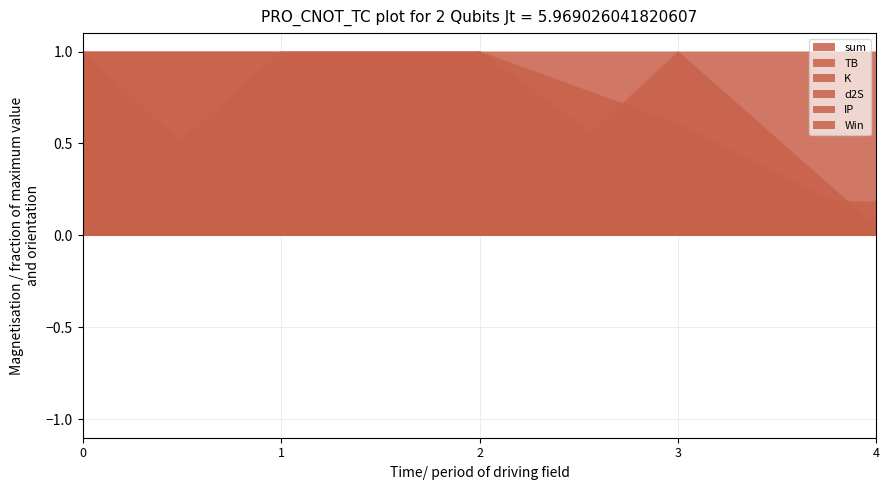

What is the difference between the maximum and second lowest values in the d2S series?

0.8